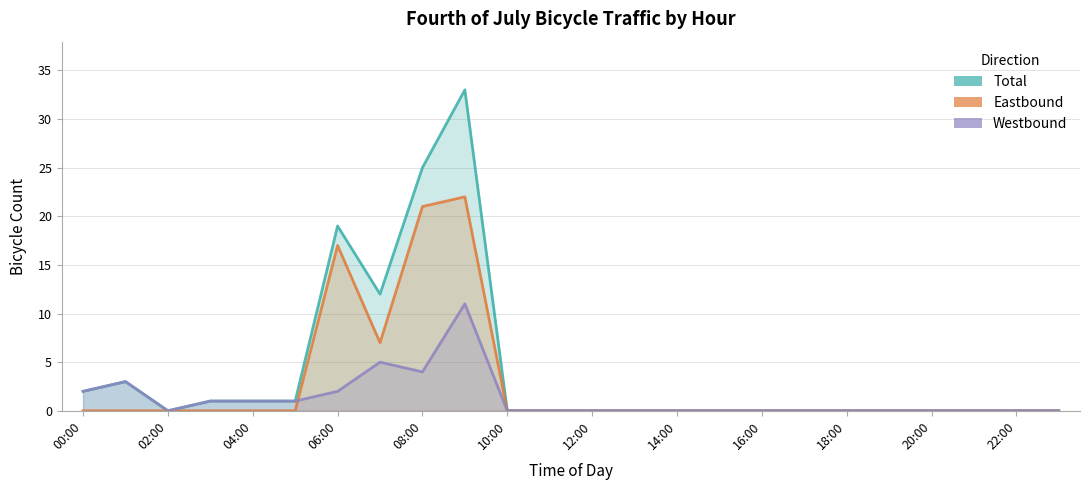

The Eastbound series shows 11 at 08:00. True or false?

False